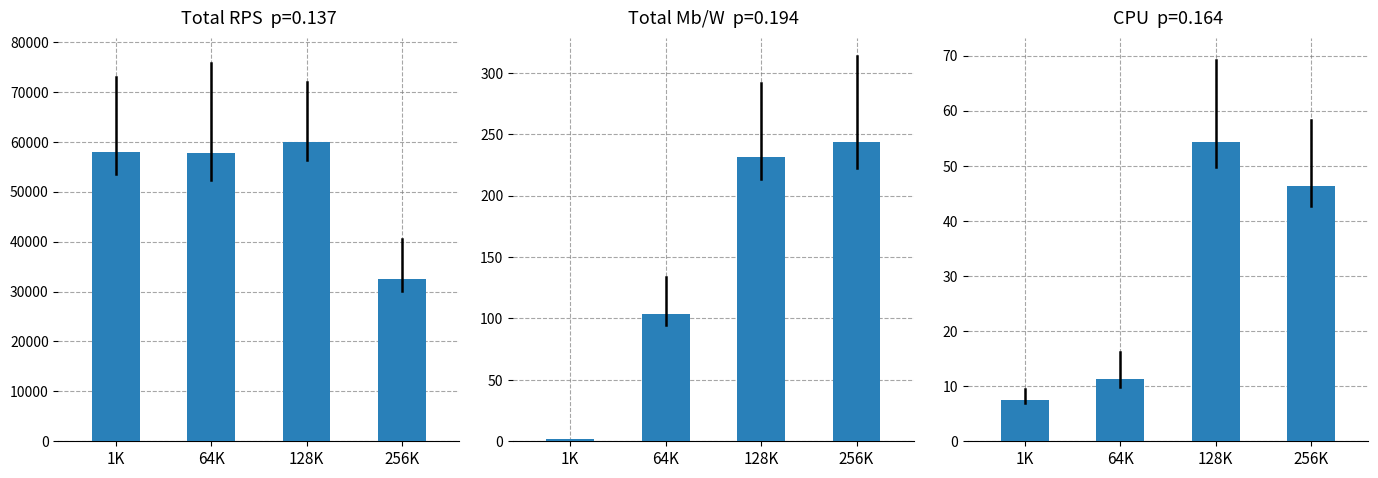

True or false: Total Mb/W has a value of 48.4 at 64K.

False